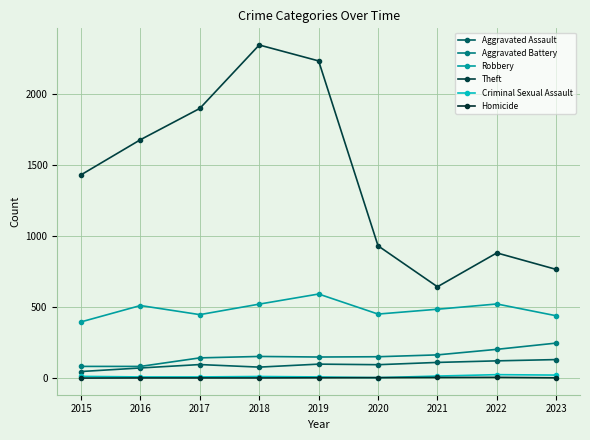

True or false: Aggravated Assault and Criminal Sexual Assault intersect in this chart.

False